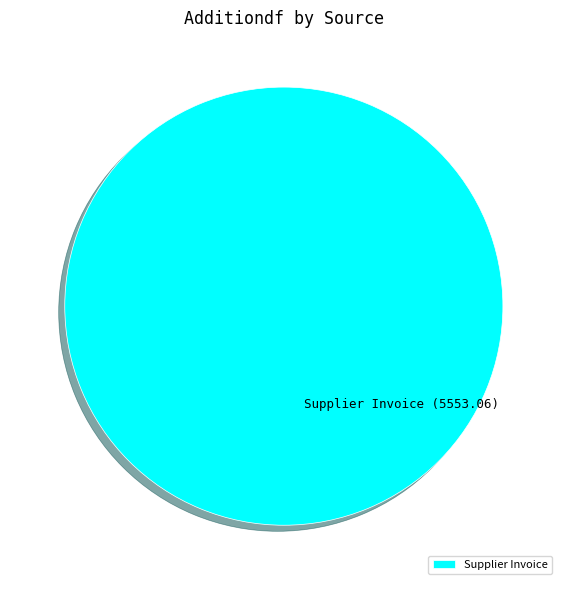

Is Supplier Invoice the majority of the pie?

Yes